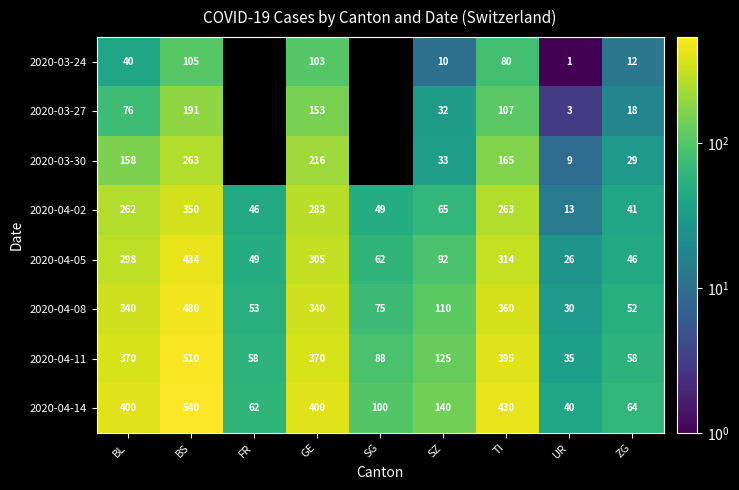

What is the spread (max minus min) of values at TI?

350